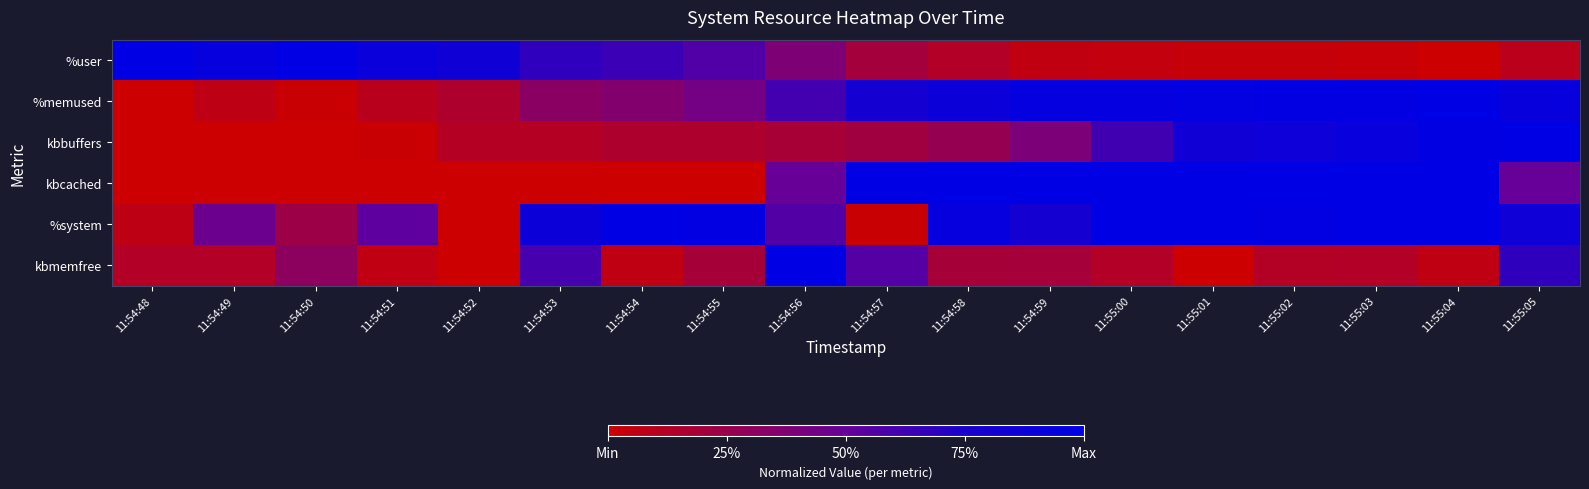

Reading right to left, list all the values displayed in this chart.

%user: 11:55:05=0.1	11:55:04=0.0	11:55:03=0.0	11:55:02=0.0	11:55:01=0.0	11:55:00=0.0	11:54:59=0.1	11:54:58=0.1	11:54:57=0.2	11:54:56=0.4	11:54:55=0.6	11:54:54=0.6	11:54:53=0.7	11:54:52=0.8	11:54:51=0.9	11:54:50=1.0	11:54:49=0.9	11:54:48=1.0
%memused: 11:55:05=0.9	11:55:04=1.0	11:55:03=1.0	11:55:02=1.0	11:55:01=1.0	11:55:00=1.0	11:54:59=0.9	11:54:58=0.9	11:54:57=0.8	11:54:56=0.6	11:54:55=0.4	11:54:54=0.4	11:54:53=0.3	11:54:52=0.2	11:54:51=0.1	11:54:50=0.0	11:54:49=0.1	11:54:48=0.0
kbbuffers: 11:55:05=1.0	11:55:04=1.0	11:55:03=0.9	11:55:02=0.9	11:55:01=0.8	11:55:00=0.6	11:54:59=0.4	11:54:58=0.3	11:54:57=0.2	11:54:56=0.2	11:54:55=0.1	11:54:54=0.1	11:54:53=0.1	11:54:52=0.1	11:54:51=0.0	11:54:50=0.0	11:54:49=0.0	11:54:48=0.0
kbcached: 11:55:05=0.5	11:55:04=1.0	11:55:03=1.0	11:55:02=1.0	11:55:01=1.0	11:55:00=1.0	11:54:59=1.0	11:54:58=1.0	11:54:57=1.0	11:54:56=0.5	11:54:55=0.0	11:54:54=0.0	11:54:53=0.0	11:54:52=0.0	11:54:51=0.0	11:54:50=0.0	11:54:49=0.0	11:54:48=0.0
%system: 11:55:05=0.9	11:55:04=1.0	11:55:03=1.0	11:55:02=1.0	11:55:01=1.0	11:55:00=1.0	11:54:59=0.8	11:54:58=0.9	11:54:57=0.0	11:54:56=0.6	11:54:55=1.0	11:54:54=1.0	11:54:53=0.9	11:54:52=0.0	11:54:51=0.5	11:54:50=0.2	11:54:49=0.5	11:54:48=0.1
kbmemfree: 11:55:05=0.7	11:55:04=0.1	11:55:03=0.1	11:55:02=0.1	11:55:01=0.0	11:55:00=0.1	11:54:59=0.2	11:54:58=0.2	11:54:57=0.6	11:54:56=1.0	11:54:55=0.2	11:54:54=0.1	11:54:53=0.6	11:54:52=0.0	11:54:51=0.1	11:54:50=0.3	11:54:49=0.1	11:54:48=0.1